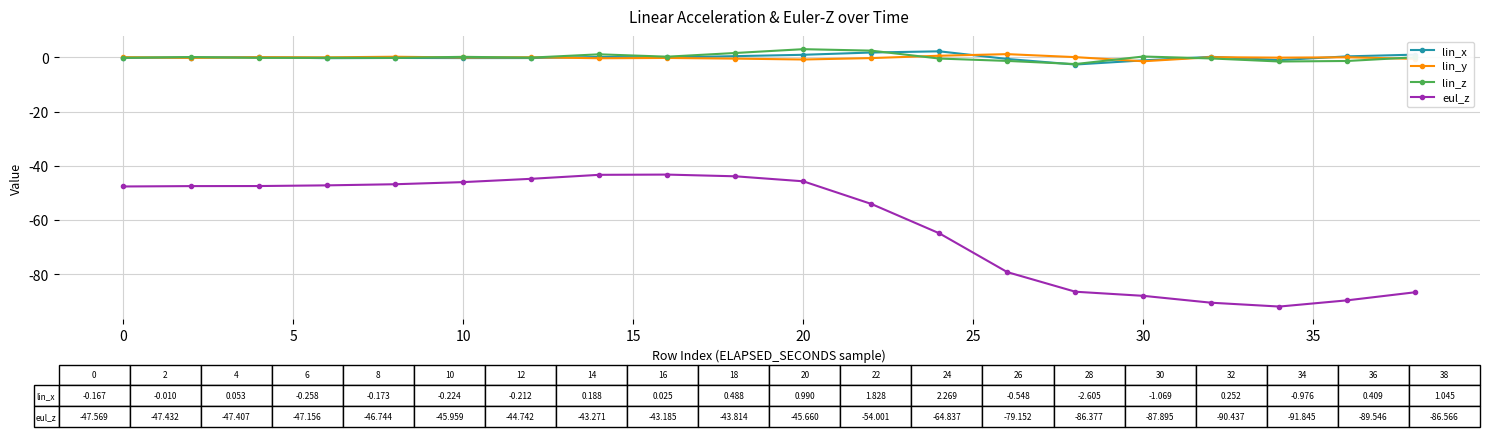

What is the value of the eul_z point at the 11th from the left?

-45.7